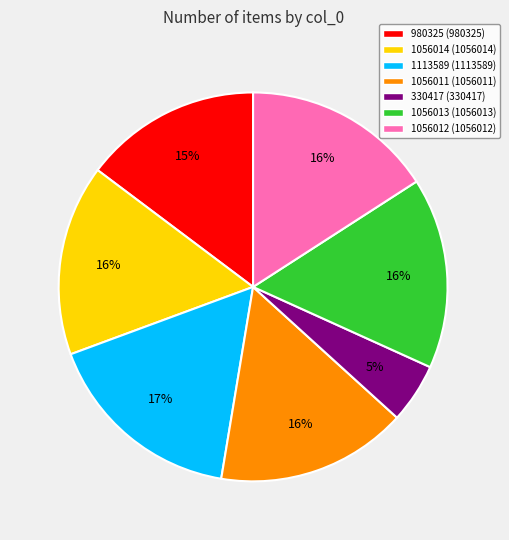

To the nearest percent, what is the average slice percentage?

14%